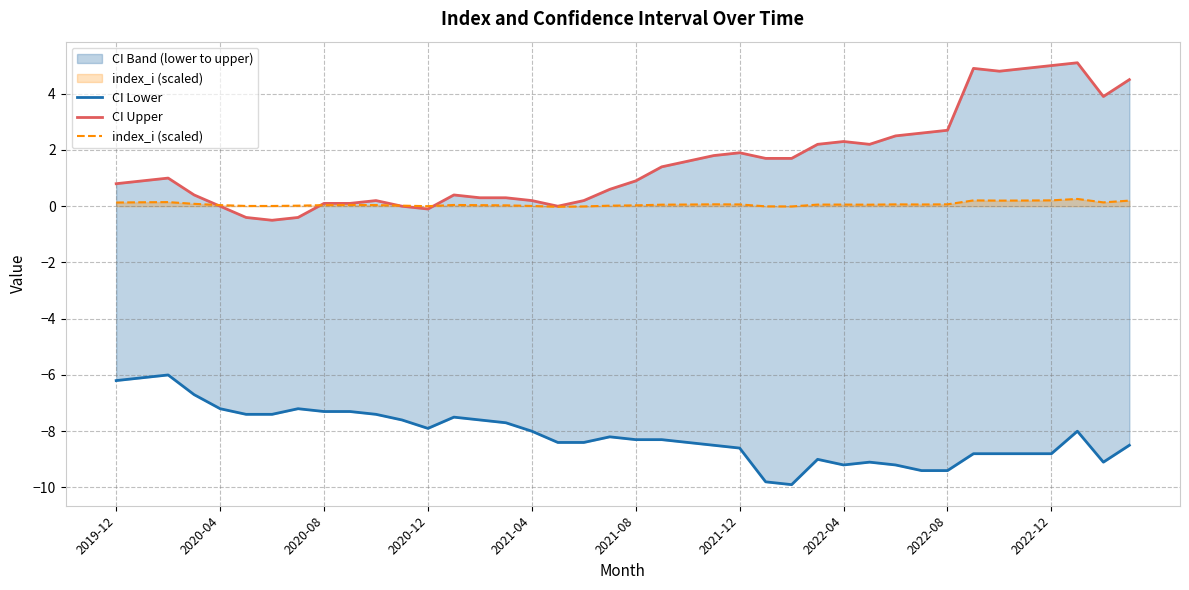

Rank the series at 27 from highest to lowest value.

CI Upper, index_i (scaled), CI Lower